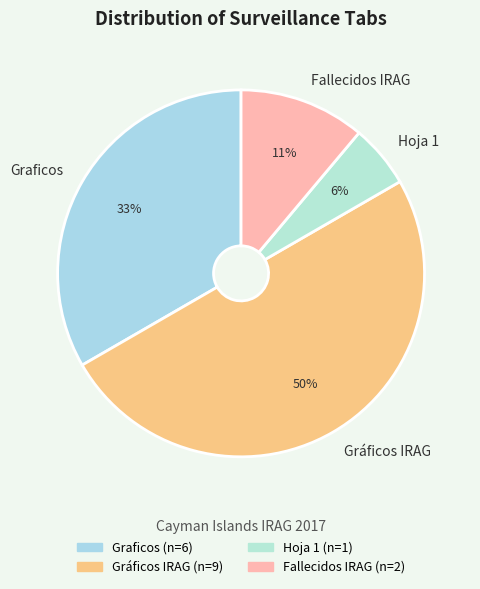

What is the ratio of the value at Gráficos IRAG to the value at Fallecidos IRAG?

4.5